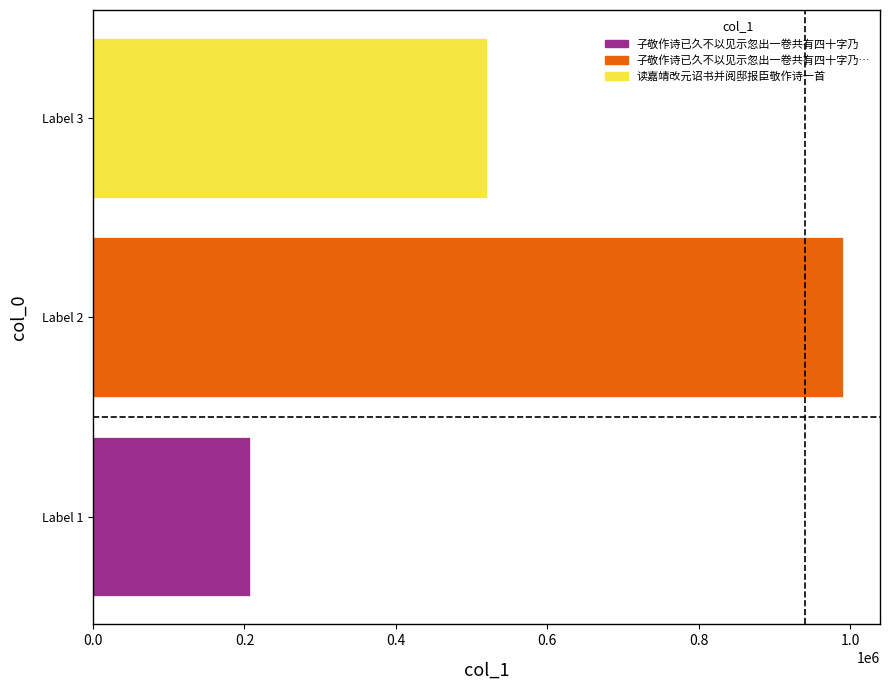

How many data points does each series have?

3